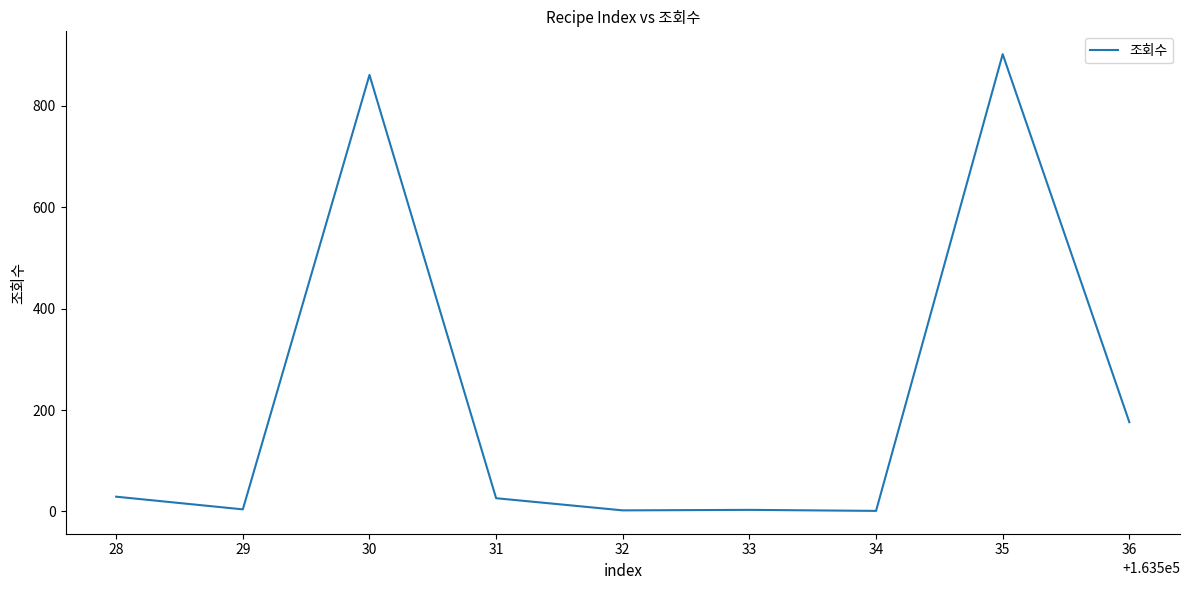

Where is the data nearest to the value 451?

36